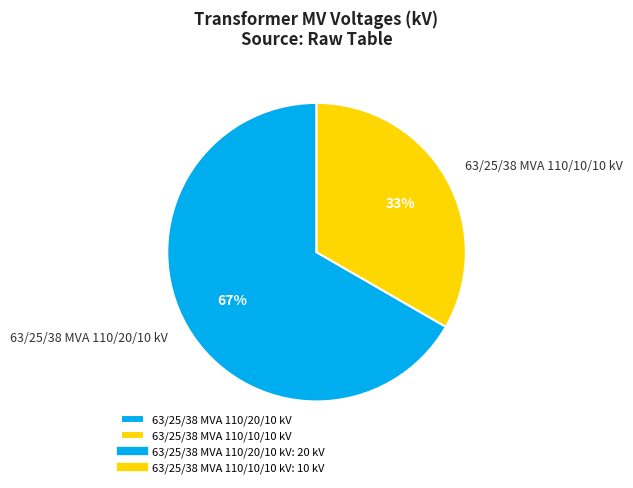

What is the smallest slice in the pie chart?

63/25/38 MVA 110/10/10 kV